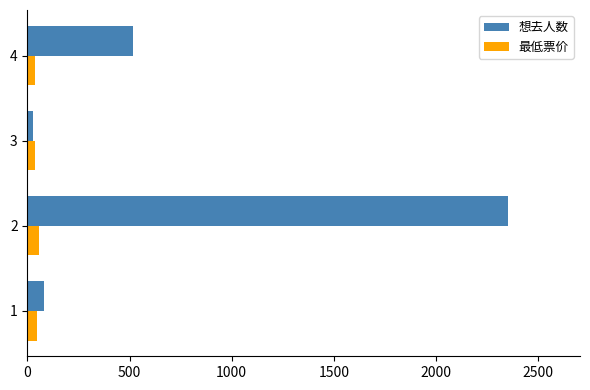

Is the value of 想去人数 at 2 greater than the value of 最低票价 at 1?

Yes